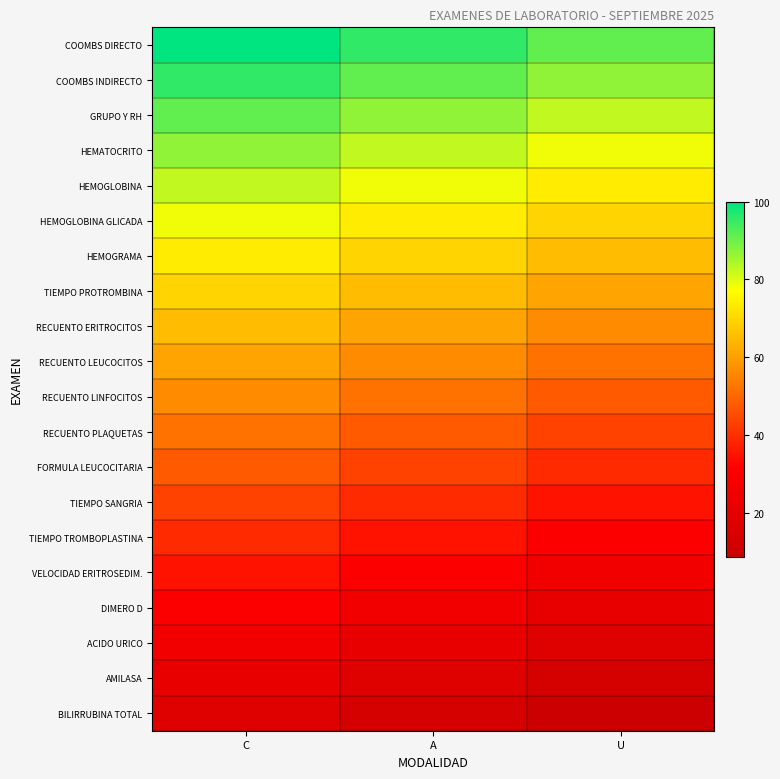

Reading left to right, what are all the values shown in this chart?

COOMBS DIRECTO: C=100.0	A=95.7	U=91.3
COOMBS INDIRECTO: C=95.7	A=91.3	U=87.0
GRUPO Y RH: C=91.3	A=87.0	U=82.6
HEMATOCRITO: C=87.0	A=82.6	U=78.3
HEMOGLOBINA: C=82.6	A=78.3	U=73.9
HEMOGLOBINA GLICADA: C=78.3	A=73.9	U=69.6
HEMOGRAMA: C=73.9	A=69.6	U=65.2
TIEMPO PROTROMBINA: C=69.6	A=65.2	U=60.9
RECUENTO ERITROCITOS: C=65.2	A=60.9	U=56.5
RECUENTO LEUCOCITOS: C=60.9	A=56.5	U=52.2
RECUENTO LINFOCITOS: C=56.5	A=52.2	U=47.8
RECUENTO PLAQUETAS: C=52.2	A=47.8	U=43.5
FORMULA LEUCOCITARIA: C=47.8	A=43.5	U=39.1
TIEMPO SANGRIA: C=43.5	A=39.1	U=34.8
TIEMPO TROMBOPLASTINA: C=39.1	A=34.8	U=30.4
VELOCIDAD ERITROSEDIM.: C=34.8	A=30.4	U=26.1
DIMERO D: C=30.4	A=26.1	U=21.7
ACIDO URICO: C=26.1	A=21.7	U=17.4
AMILASA: C=21.7	A=17.4	U=13.0
BILIRRUBINA TOTAL: C=17.4	A=13.0	U=8.7